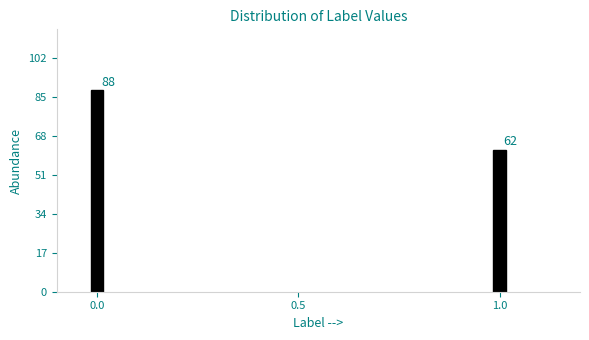

Reading right to left, list all the values displayed in this chart.

62	88